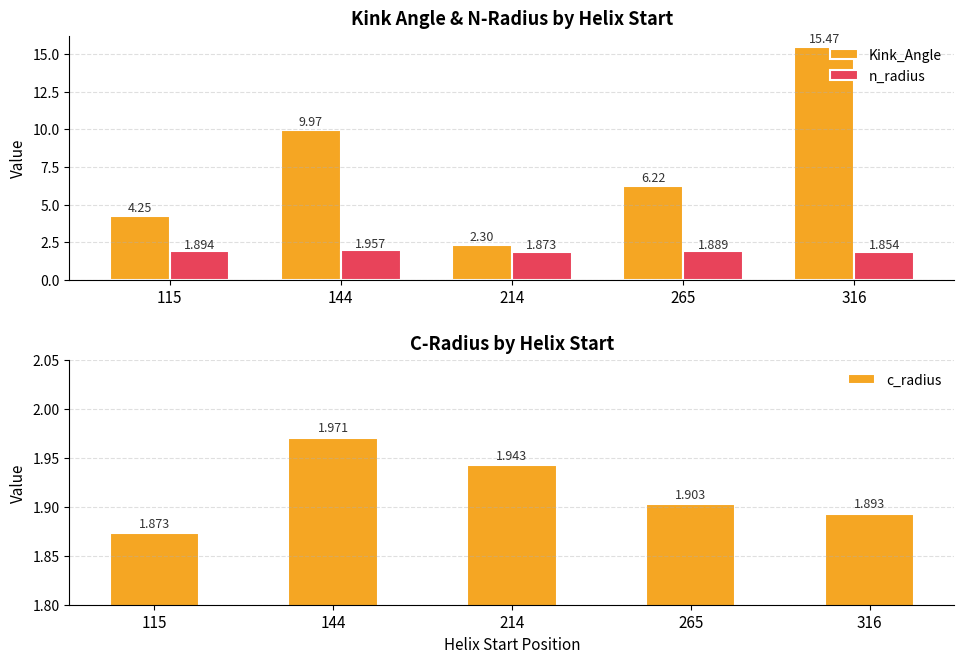

List the labels in order of n_radius value, largest first.

144, 115, 265, 214, 316